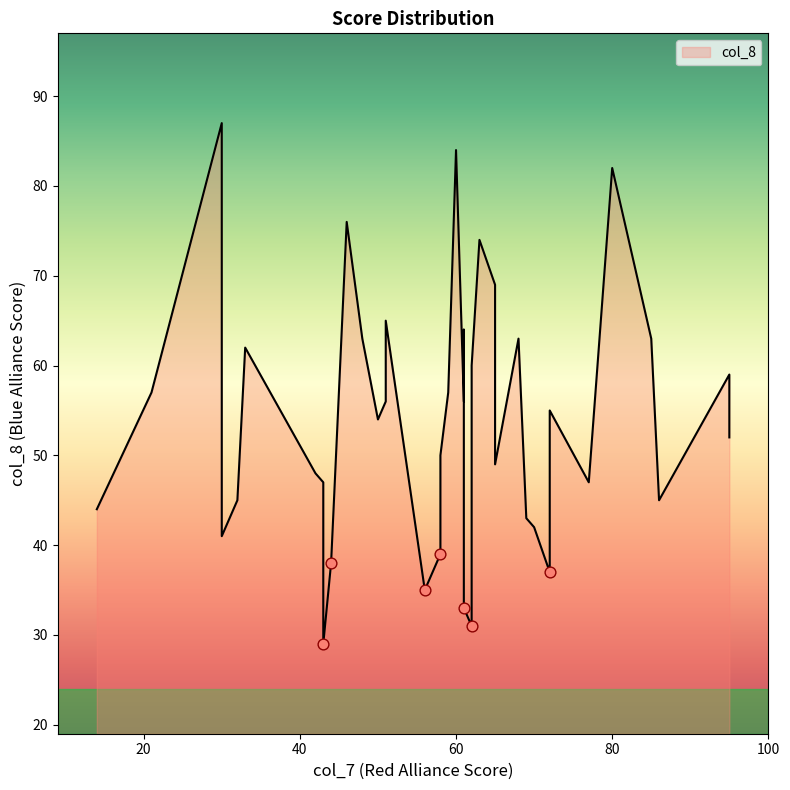

Between 61 and 63, which is larger?

63